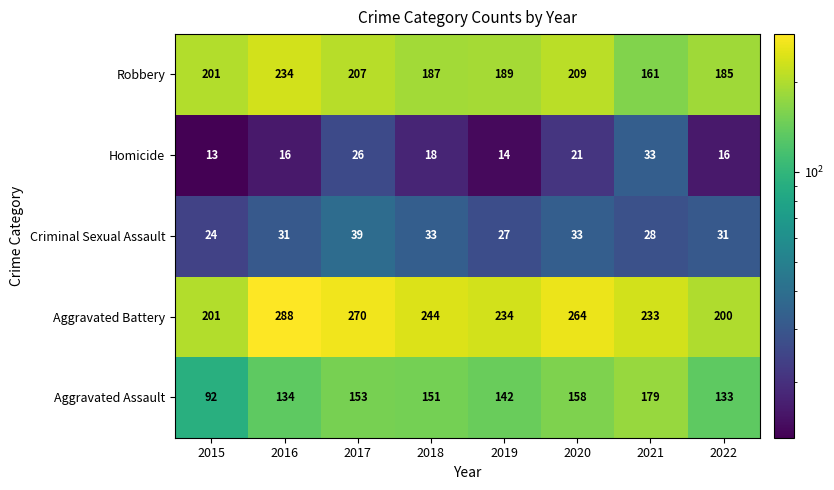

At which category does the chart reach its minimum across all series?

2015